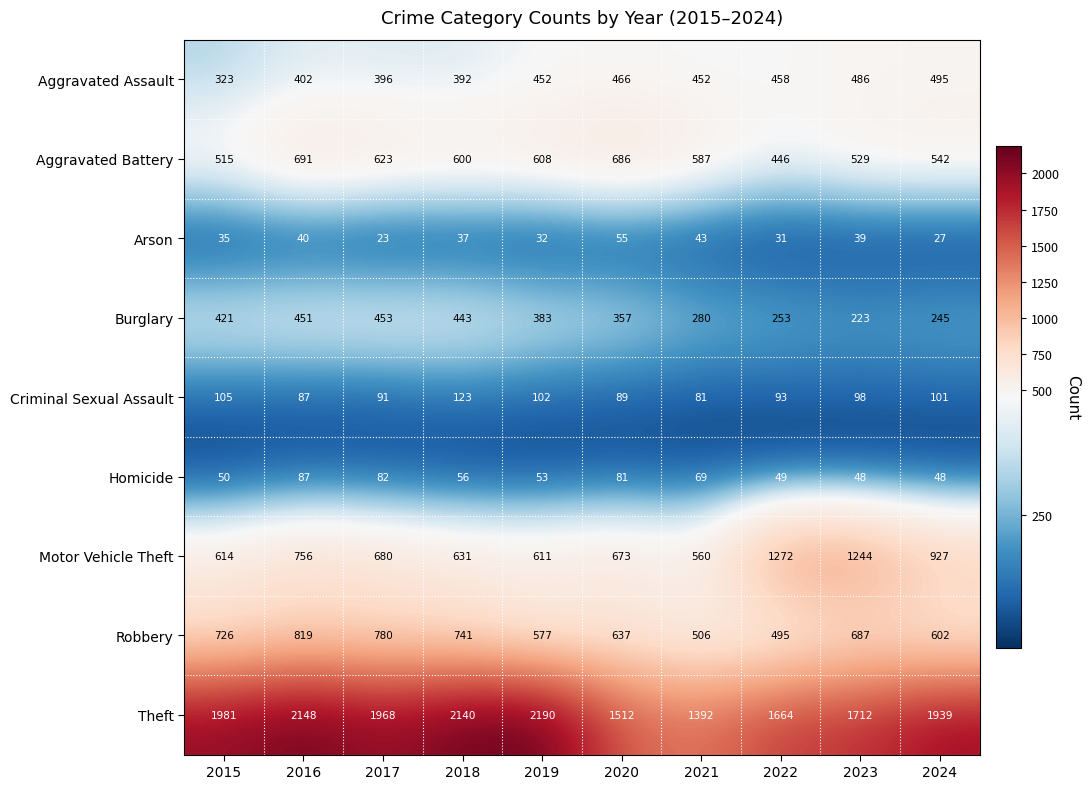

What is the difference between the maximum and minimum values in the Homicide series?

39